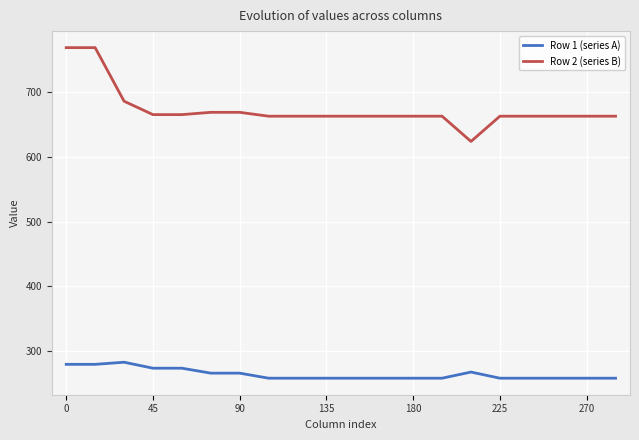

Rank the series by their average value, from highest to lowest.

Row 2 (series B), Row 1 (series A)